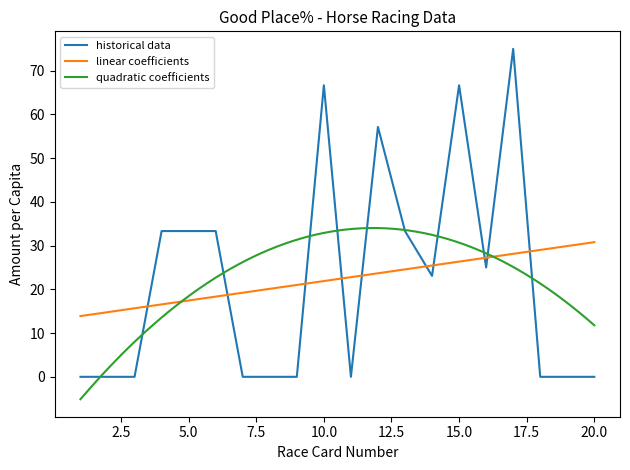

How many values in the Good To Firm Place% series exceed 25?

8